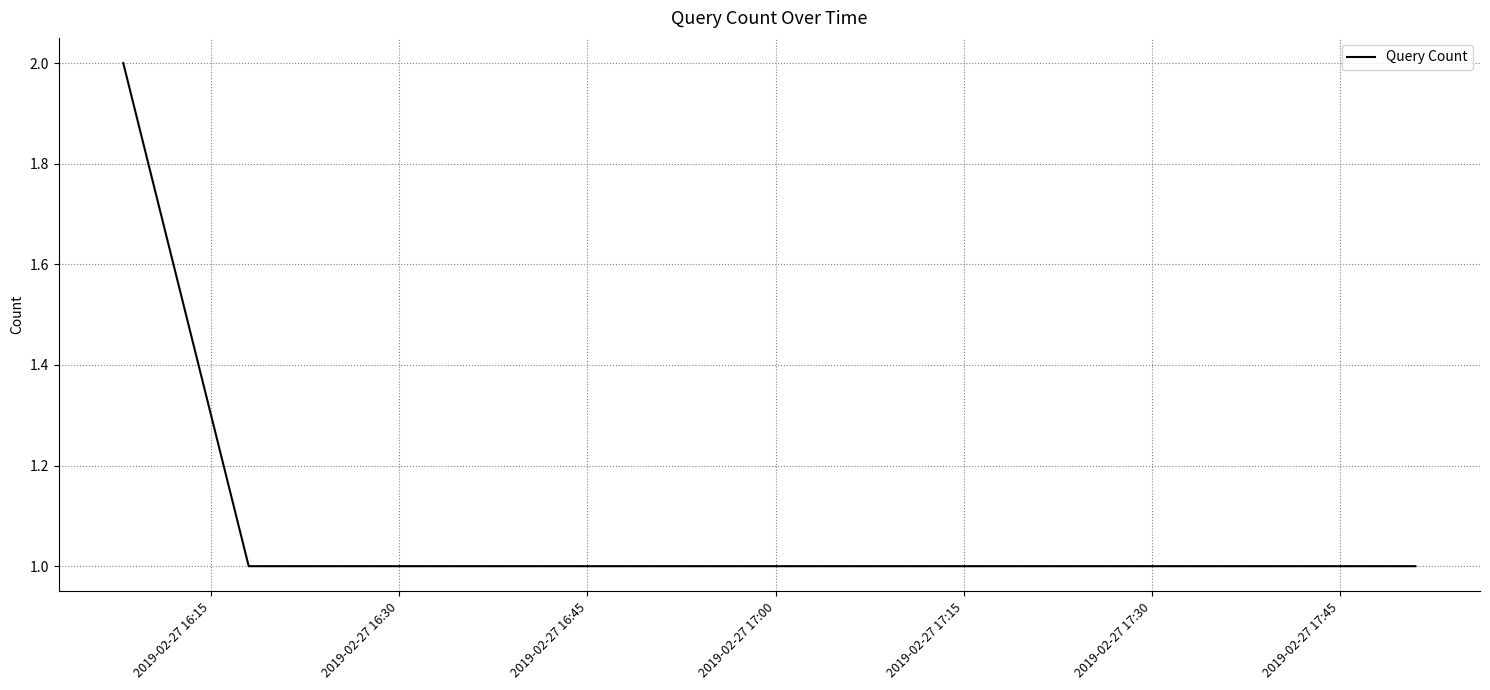

True or false: the data has more than 2 interior local peaks.

False